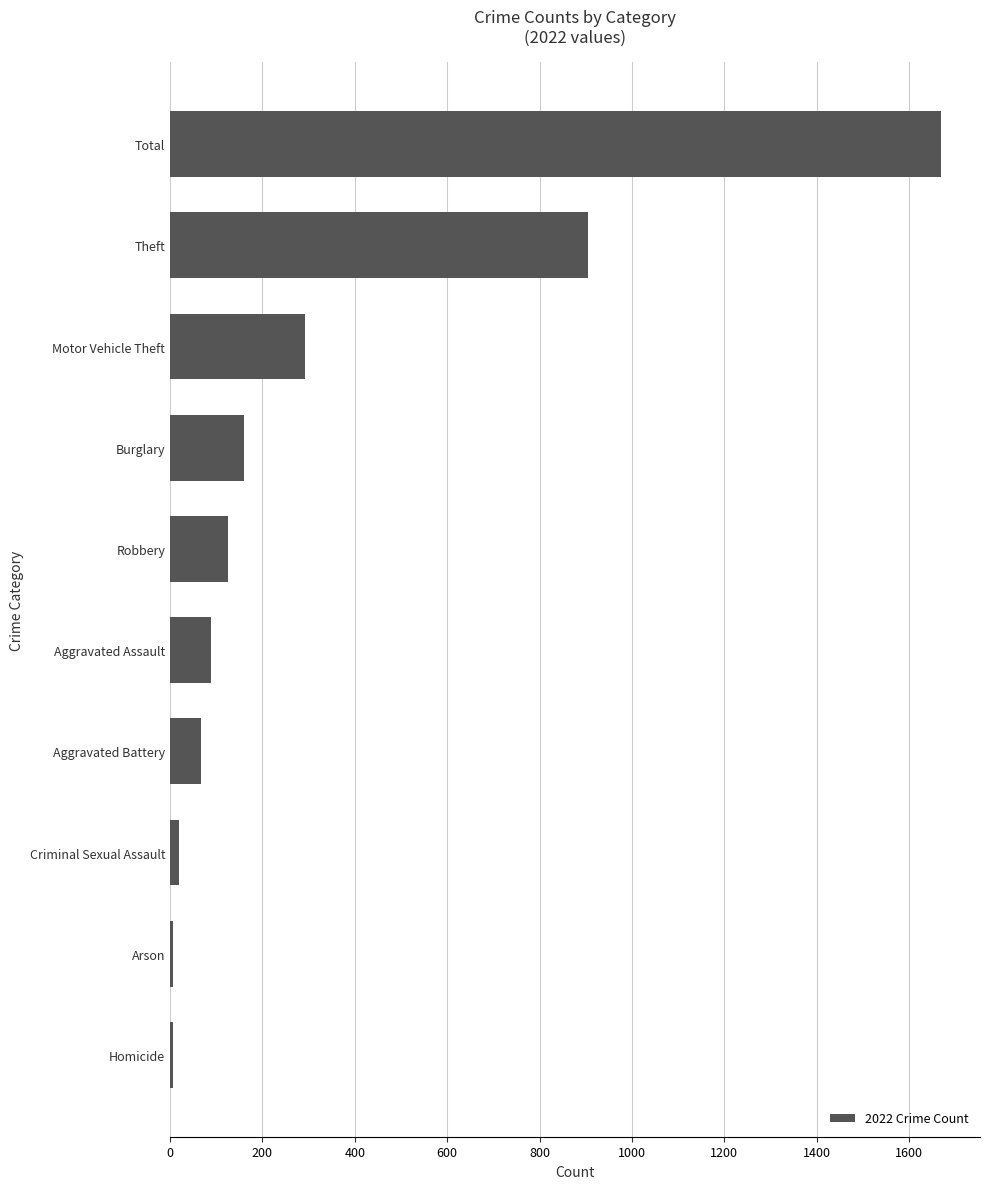

Is it true that the value at Aggravated Battery is 66?

True